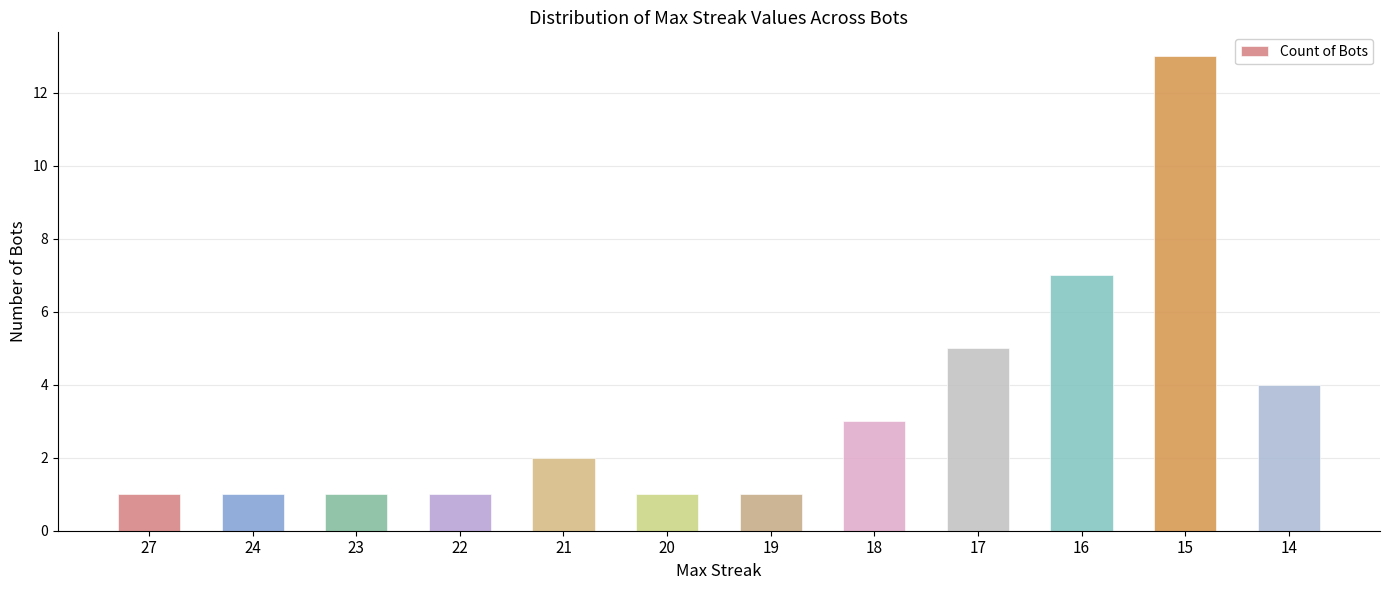

Approximately how many times larger is the value at 21 compared to 18?

0.7